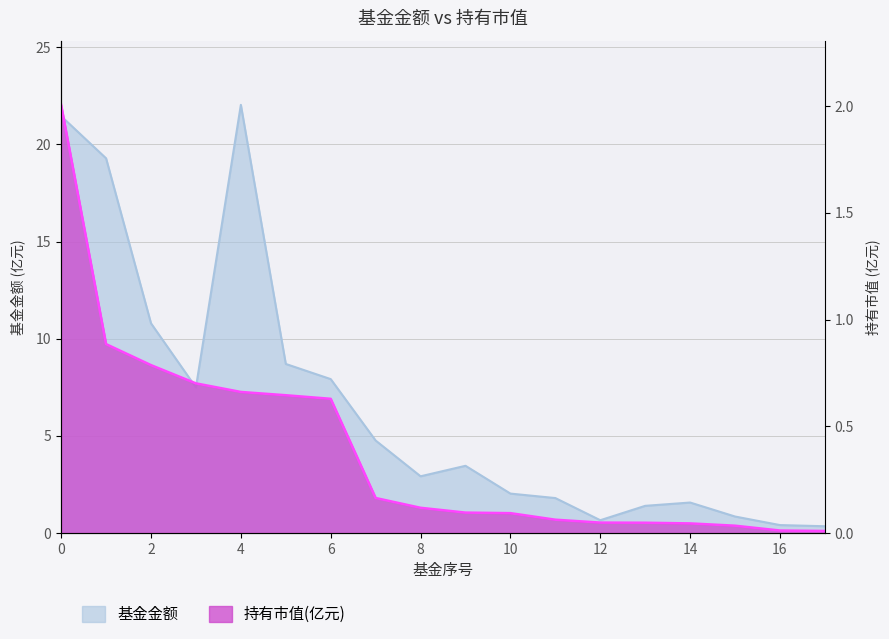

True or false: 持有市值(亿元) and 基金金额 cross at least once.

False